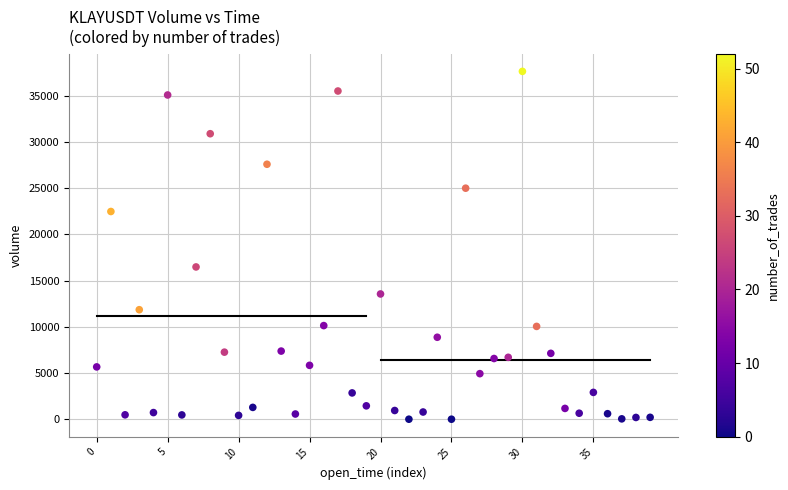

What Y value in the scatter plot is closest to 18810?

16468.6